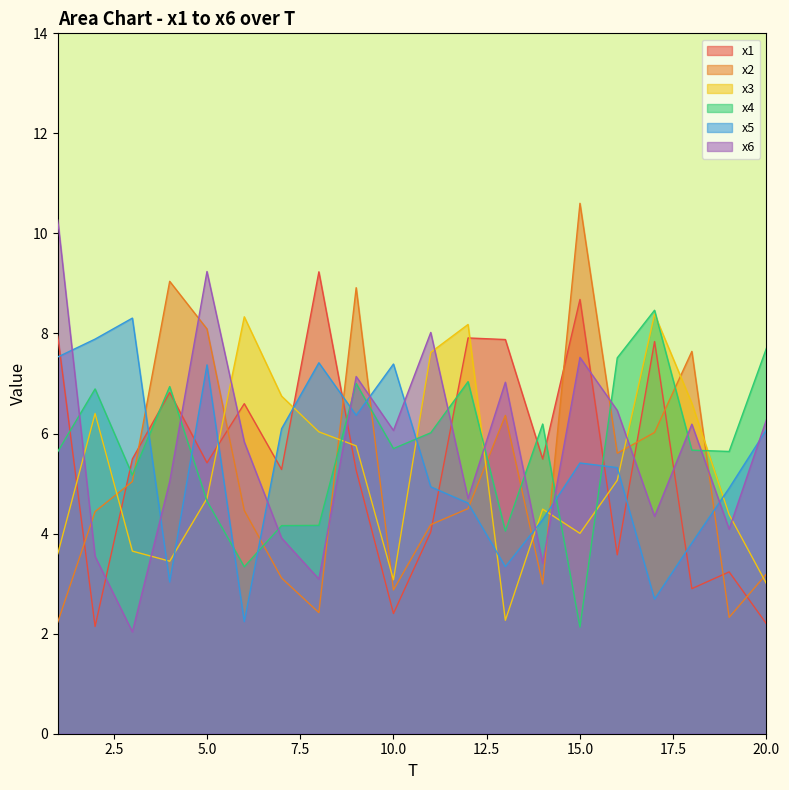

Reading left to right, what are all the values shown in this chart?

x1: 1=7.9	2=2.1	3=5.5	4=6.8	5=5.4	6=6.6	7=5.3	8=9.2	9=5.3	10=2.4	11=4.0	12=7.9	13=7.9	14=5.5	15=8.7	16=3.6	17=7.8	18=2.9	19=3.2	20=2.2
x2: 1=2.2	2=4.4	3=5.0	4=9.0	5=8.1	6=4.5	7=3.1	8=2.4	9=8.9	10=2.9	11=4.2	12=4.5	13=6.4	14=3.0	15=10.6	16=5.6	17=6.0	18=7.6	19=2.3	20=3.2
x3: 1=3.6	2=6.4	3=3.7	4=3.4	5=4.7	6=8.3	7=6.7	8=6.0	9=5.8	10=3.1	11=7.6	12=8.2	13=2.3	14=4.5	15=4.0	16=5.1	17=8.4	18=6.6	19=4.4	20=3.0
x4: 1=5.6	2=6.9	3=5.2	4=6.9	5=4.7	6=3.3	7=4.2	8=4.2	9=7.0	10=5.7	11=6.0	12=7.0	13=4.1	14=6.2	15=2.1	16=7.5	17=8.5	18=5.7	19=5.6	20=7.7
x5: 1=7.5	2=7.9	3=8.3	4=3.0	5=7.4	6=2.2	7=6.1	8=7.4	9=6.4	10=7.4	11=4.9	12=4.6	13=3.3	14=4.3	15=5.4	16=5.3	17=2.7	18=3.8	19=4.9	20=6.1
x6: 1=10.3	2=3.5	3=2.0	4=5.0	5=9.2	6=5.8	7=3.9	8=3.1	9=7.1	10=6.1	11=8.0	12=4.7	13=7.0	14=3.4	15=7.5	16=6.5	17=4.3	18=6.2	19=4.1	20=6.3